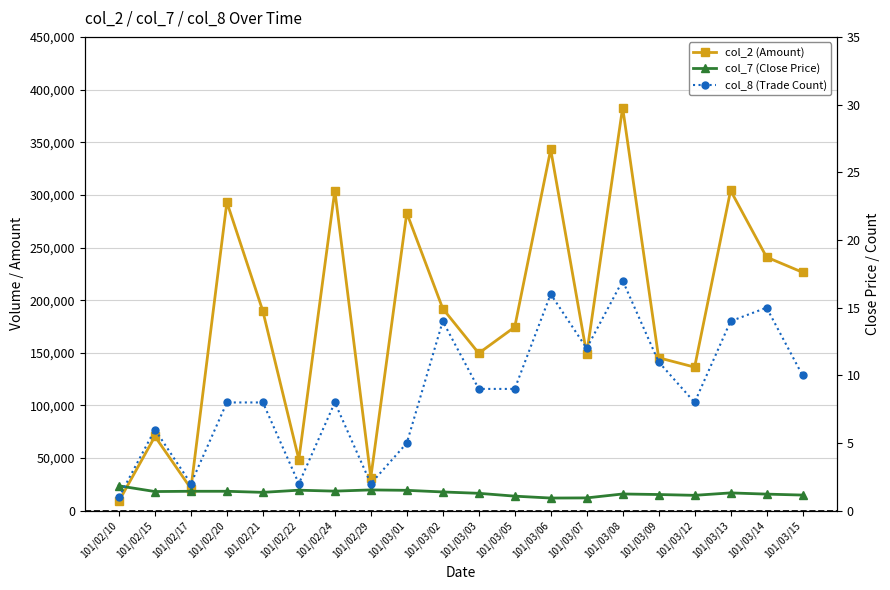

At how many categories does at least one series exceed 322419?

2